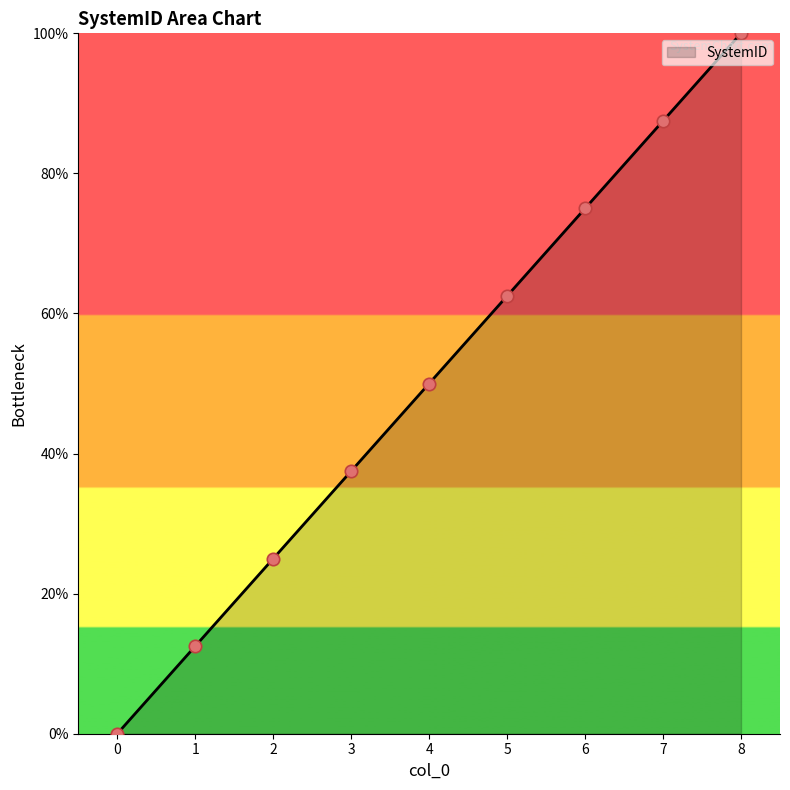

Which has a higher value, 5 or 3?

5